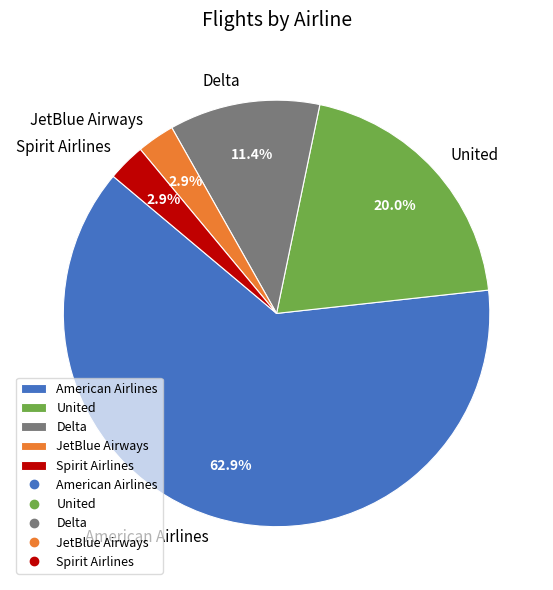

Is it true that Delta is 11% of the pie?

True